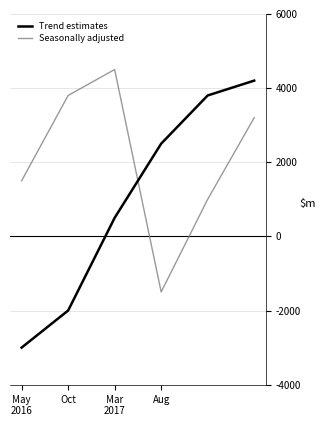

Which series has the widest spread of values?

Trend estimates